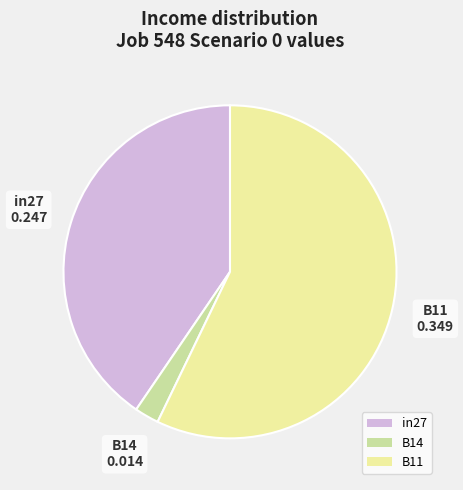

Which has a higher value, in27 or B14?

in27